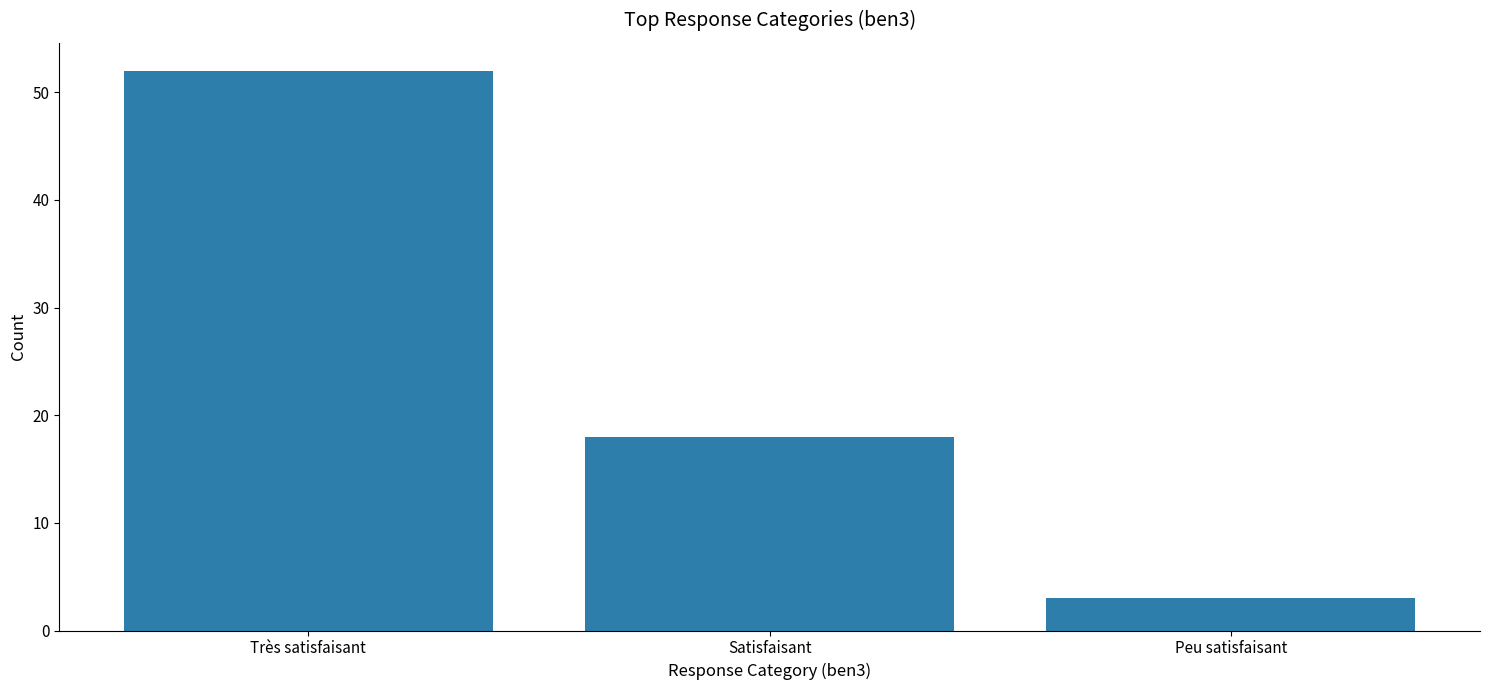

The chart shows a value of 69 at Très satisfaisant. True or false?

False